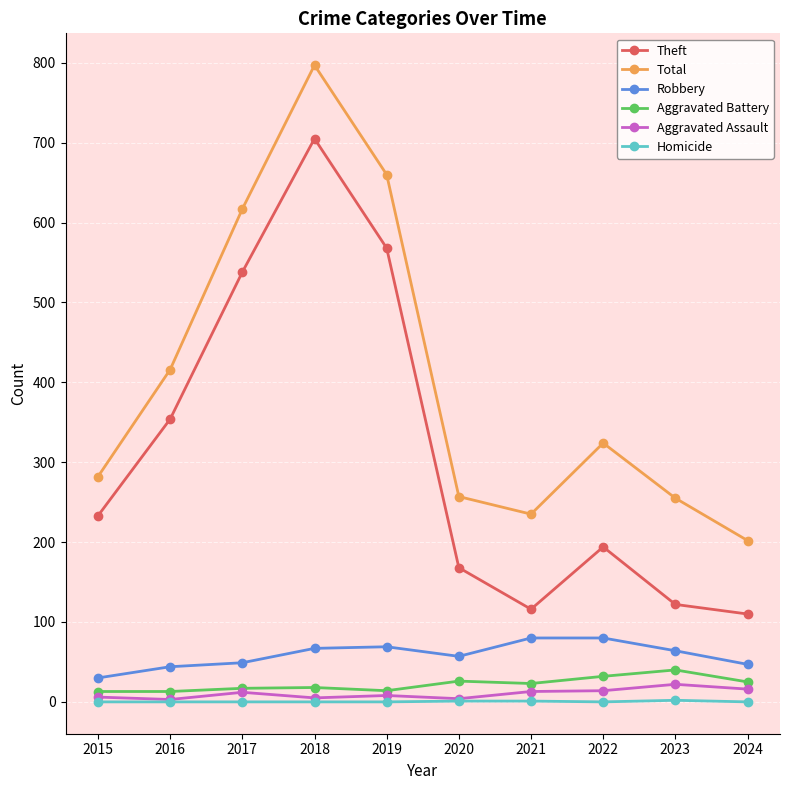

True or false: Total and Robbery intersect in this chart.

False